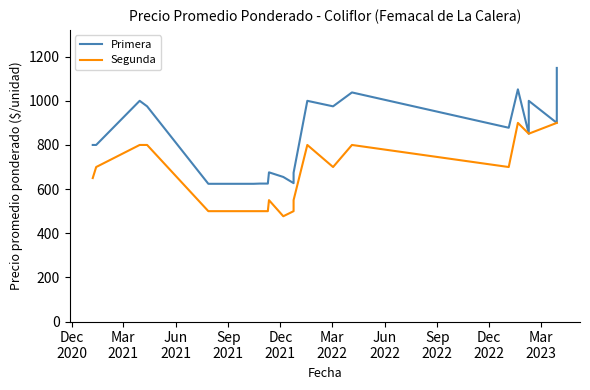

Reading left to right, extract all data points from this chart.

Primera: 800	800	800	1000	975	624	624	624	624	625	625	676	655	627	674	1000	975	1038	878	1052	851	1000	900	1149
Segunda: 650	700	700	800	800	500	500	500	500	500	500	550	477	500	550	800	700	800	700	900	851	851	900	900